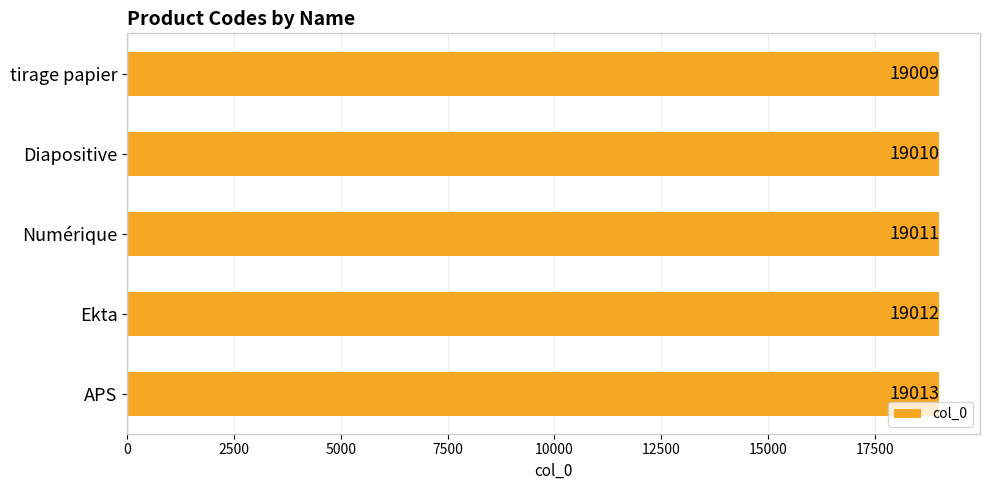

Reading bottom to top, extract all data points from this chart.

19013	19012	19011	19010	19009